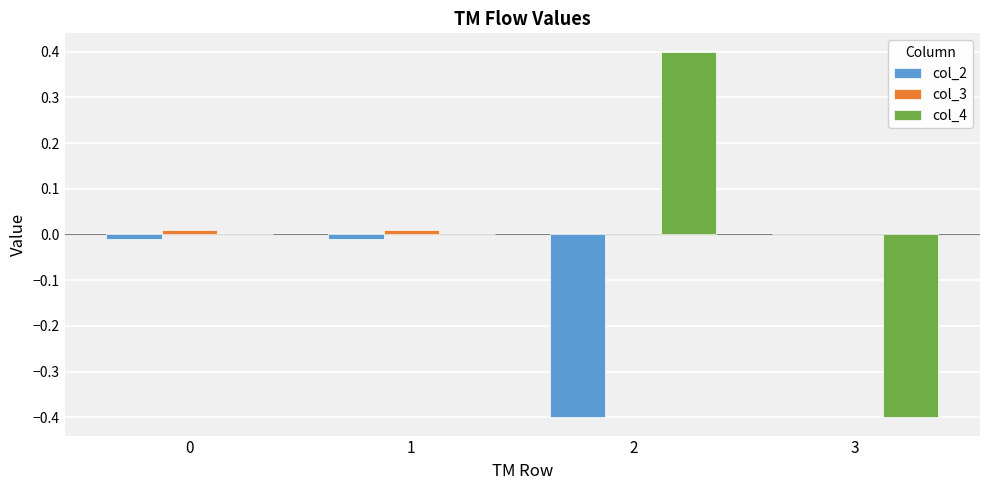

Which series changed the most between 2 and 3?

col_4